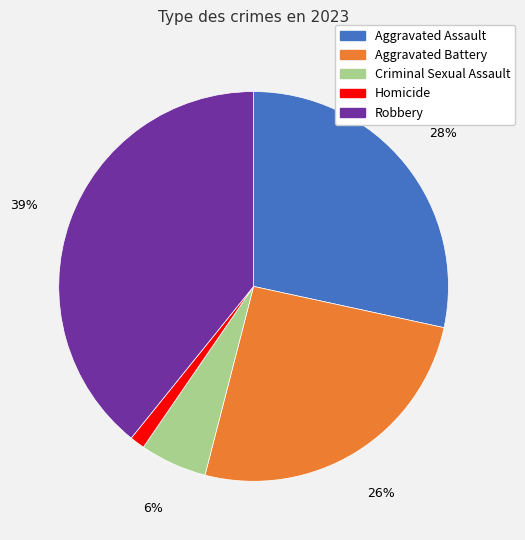

Rank the categories by value from highest to lowest.

Robbery, Aggravated Assault, Aggravated Battery, Criminal Sexual Assault, Homicide